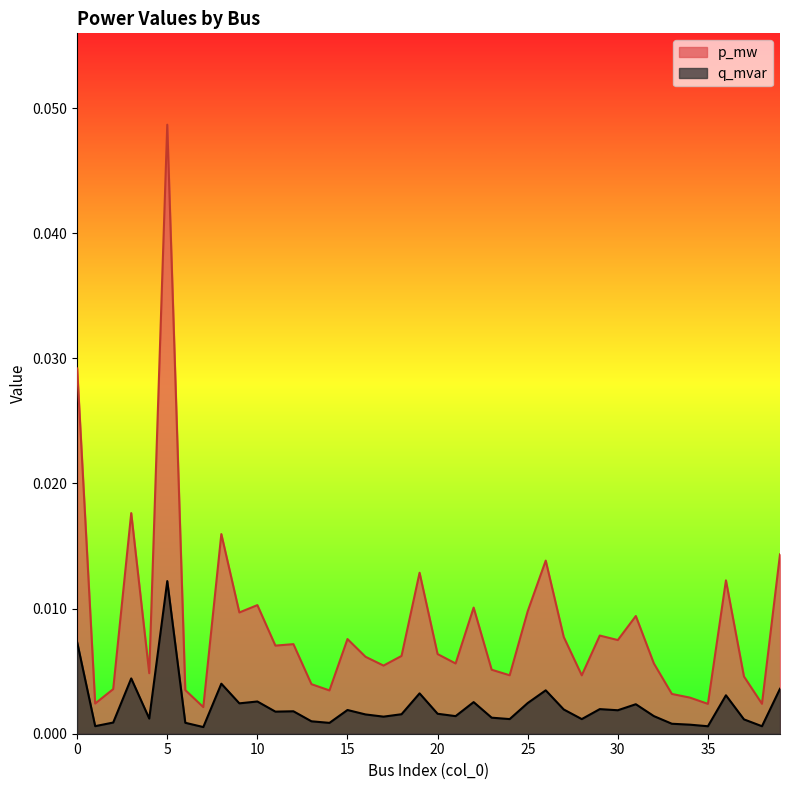

True or false: p_mw and q_mvar cross at least once.

False